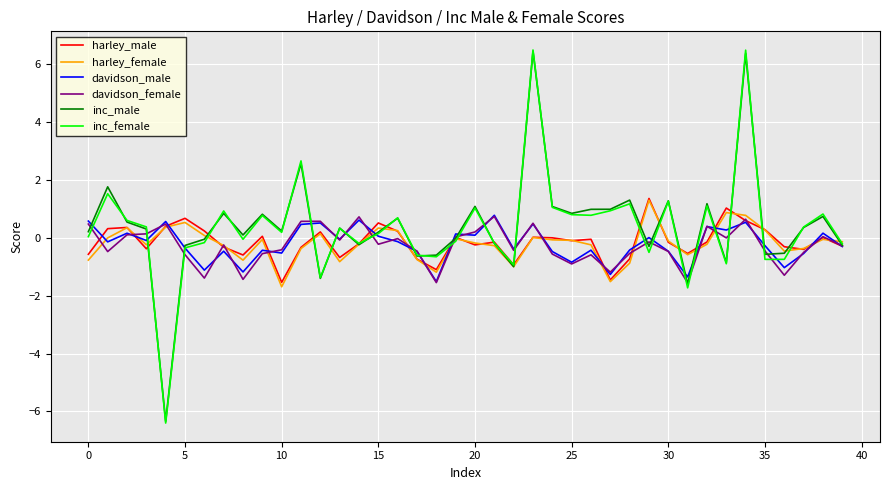

Which series has the largest range (max minus min)?

inc_female